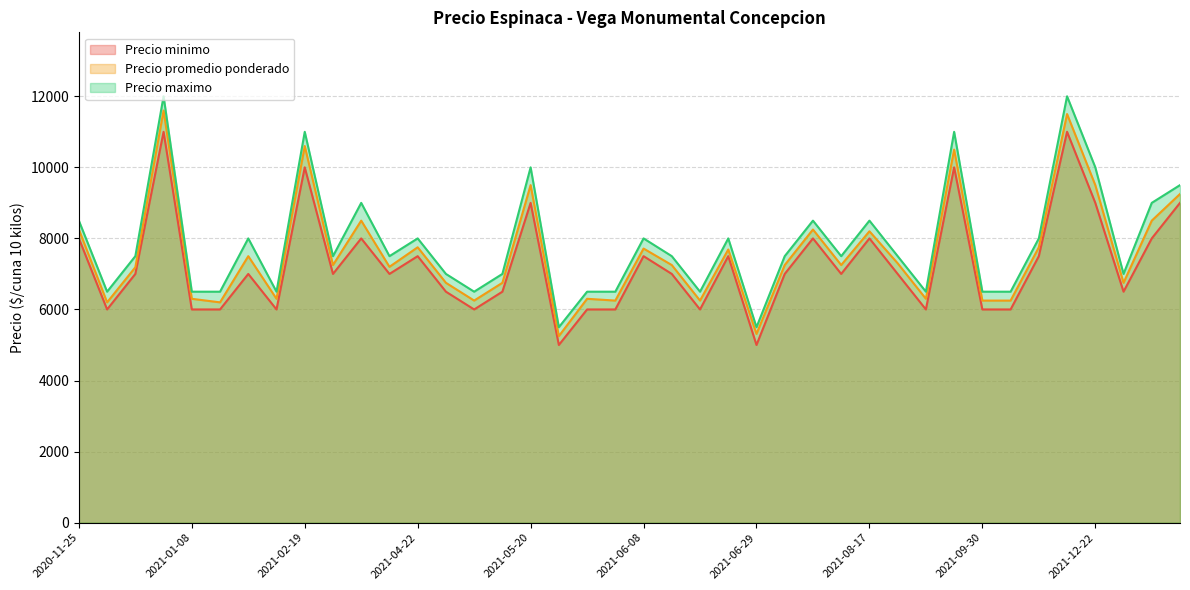

Does the chart display data point markers on the line(s)?

No